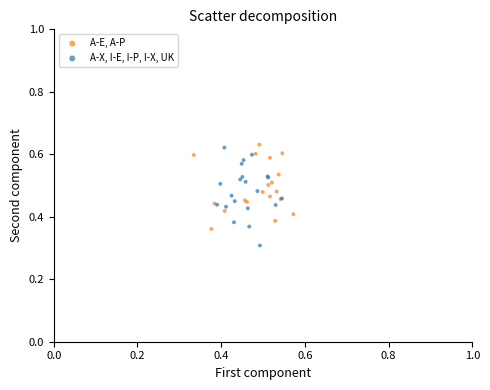

What are all the series names shown in the legend?

A-E, A-P, A-X, I-E, I-P, I-X, UK